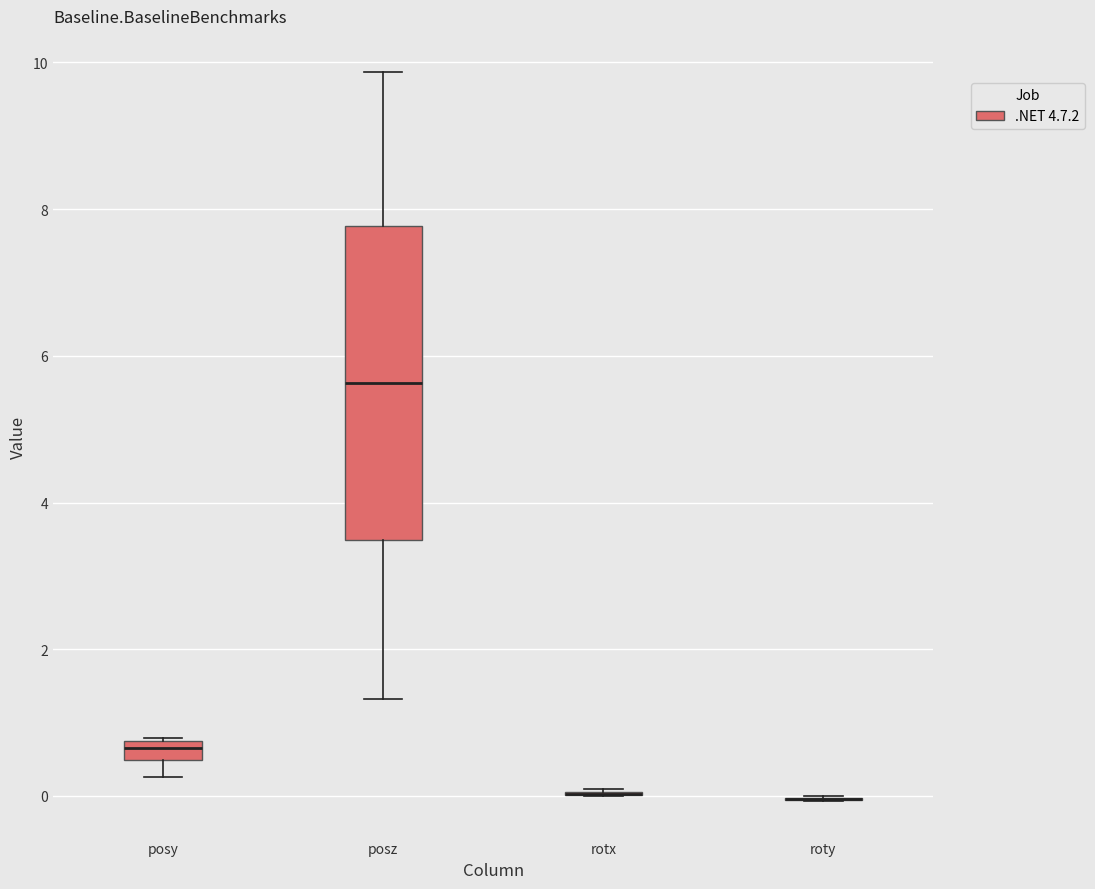

Comparing the boxes themselves (not the whiskers), which one is the tallest?

posz